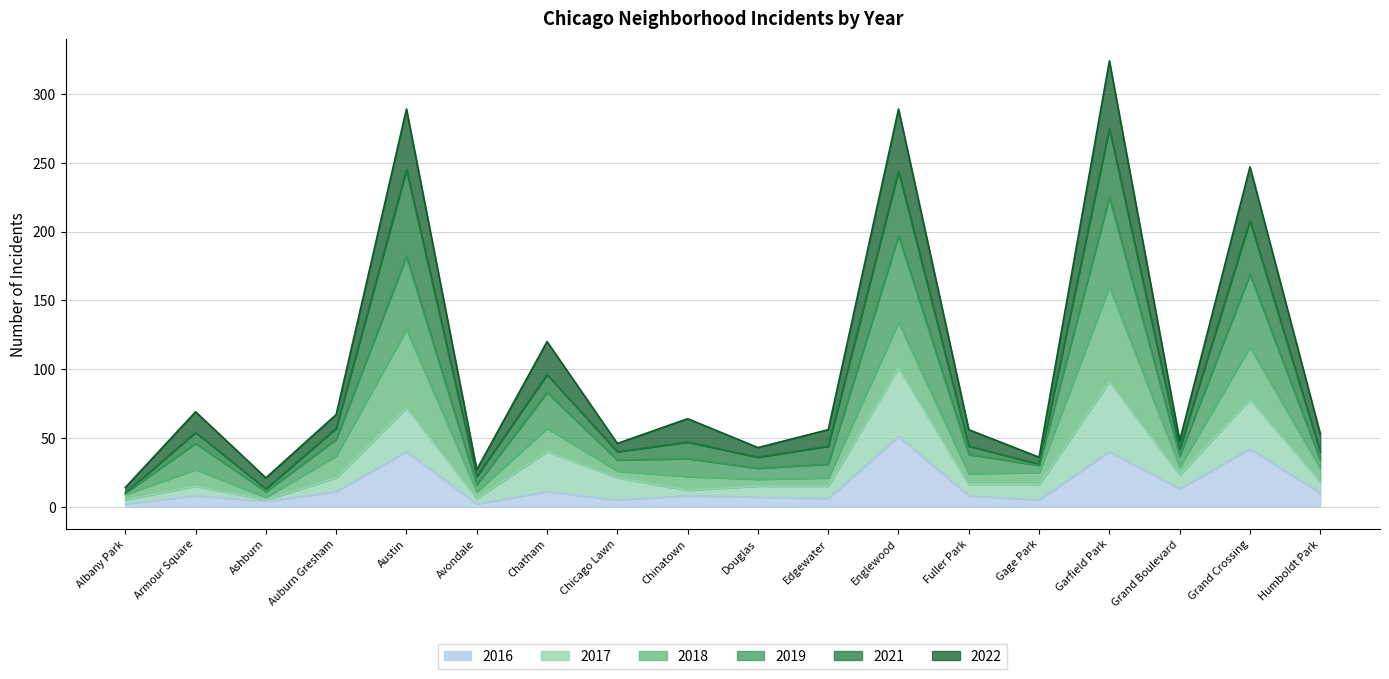

True or false: 2022 has a value of 46 at Chicago Lawn.

True